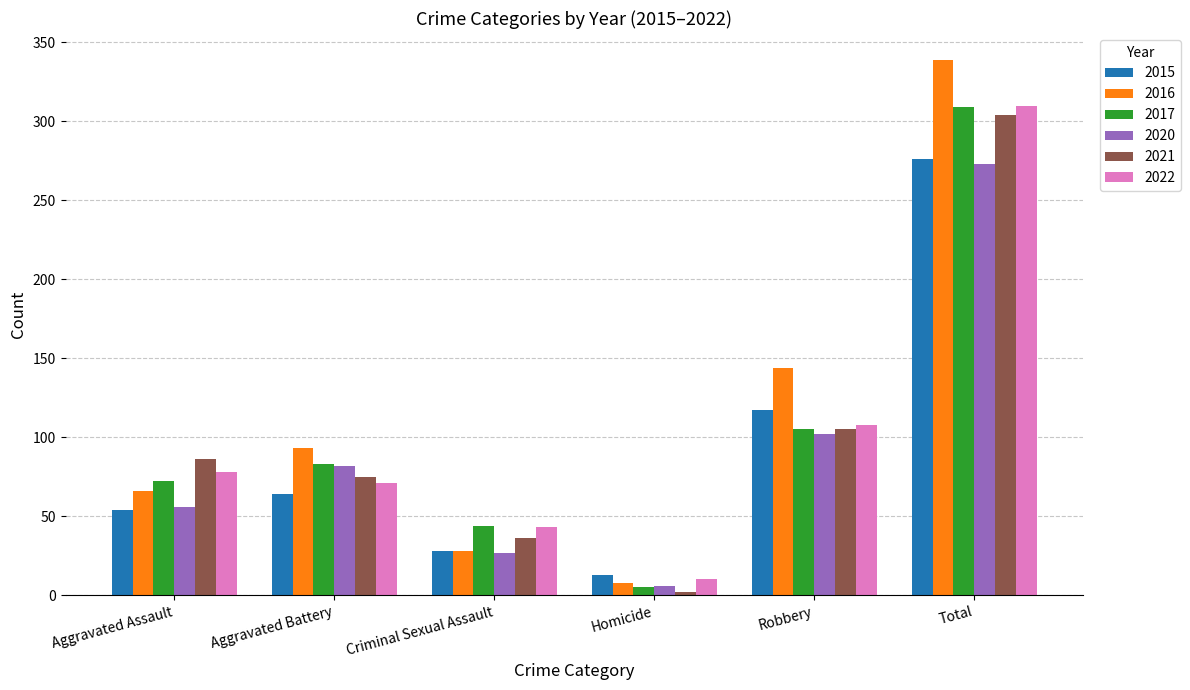

What is the sum of all 2016 values?

678